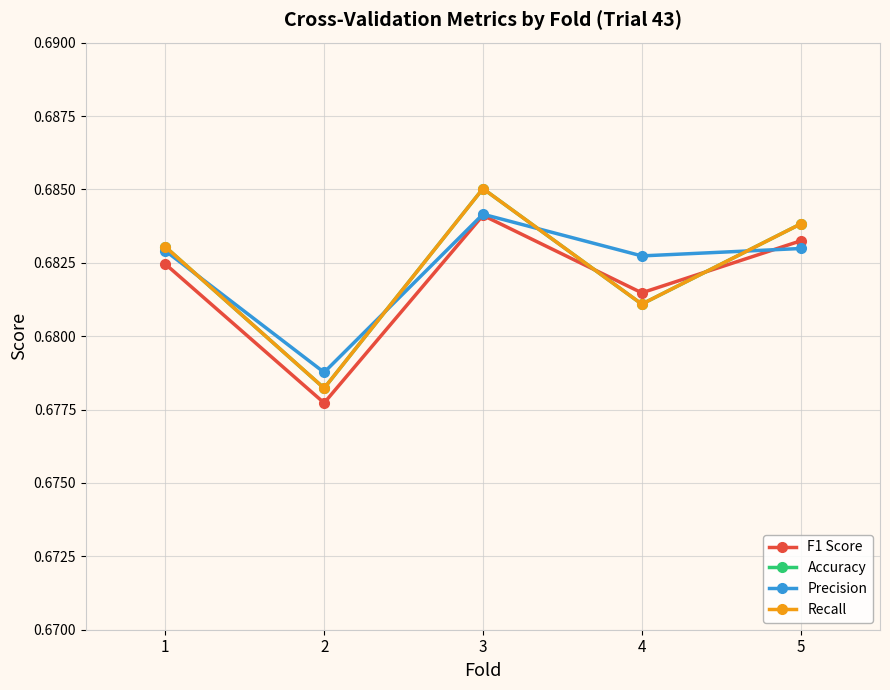

How many lines are shown in the chart?

4